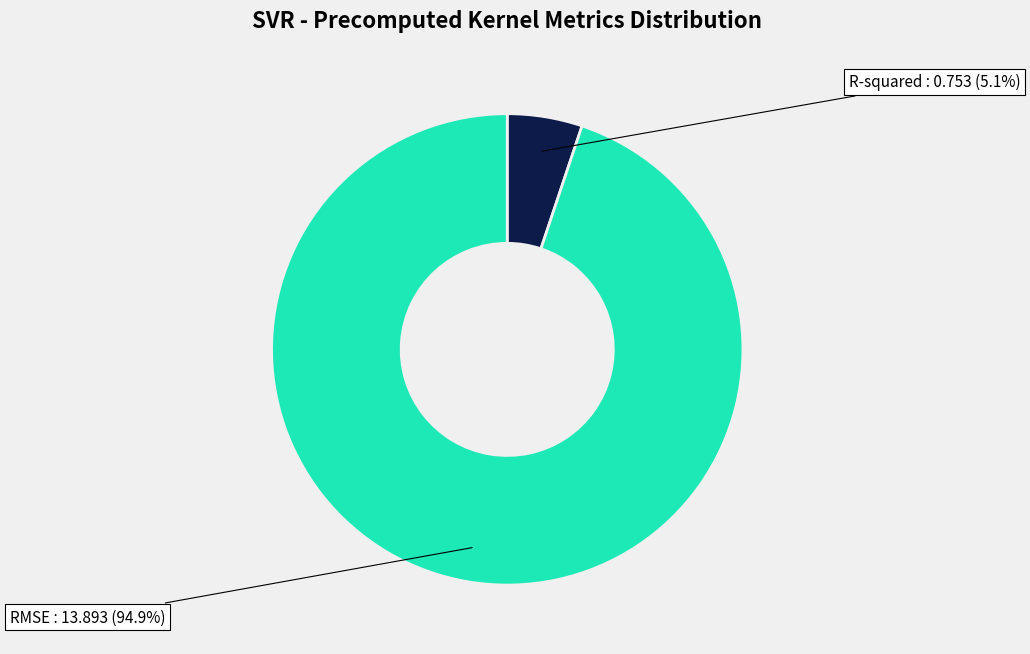

Does any single category account for the majority?

Yes